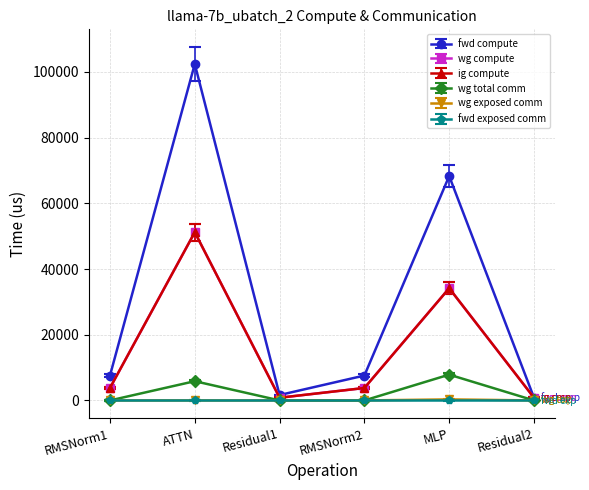

Between ATTN and Residual2, which series saw the biggest shift?

fwd compute